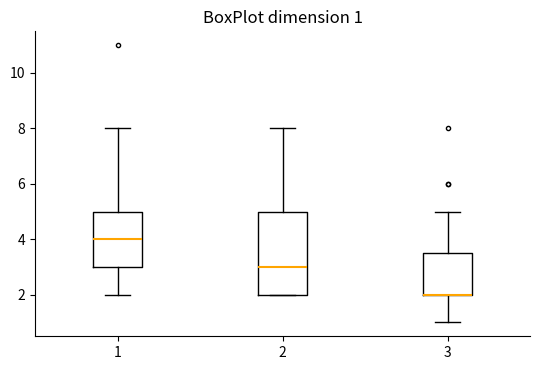

Comparing the boxes themselves (not the whiskers), which one is the tallest?

2